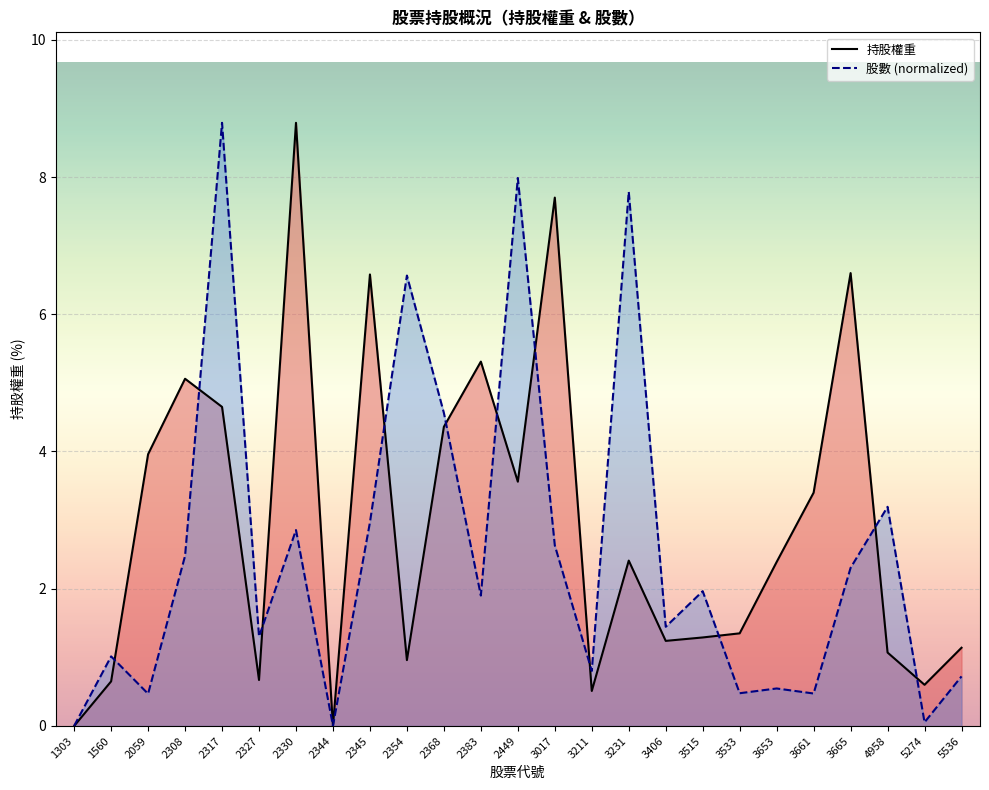

Which series has the largest range (max minus min)?

持股權重